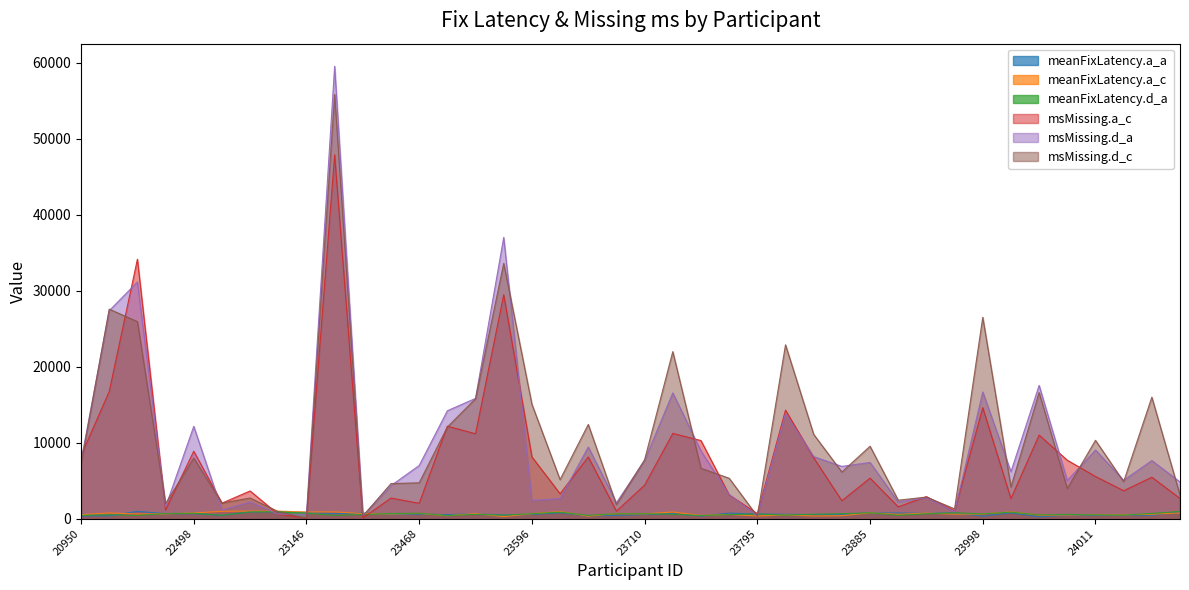

At how many categories does at least one series exceed 44195?

1